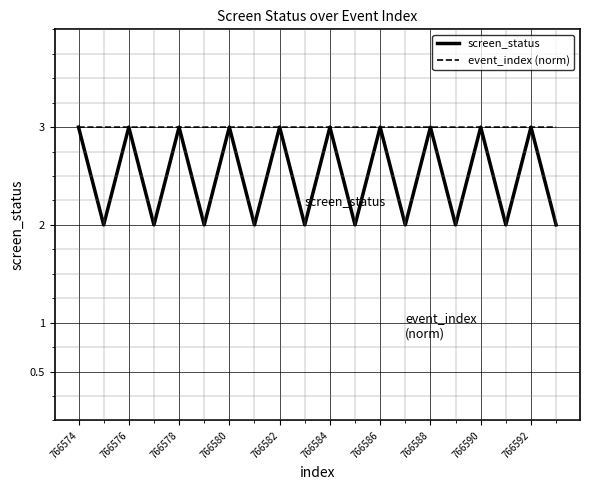

Rank the series by their average value, from highest to lowest.

event_index (norm), screen_status